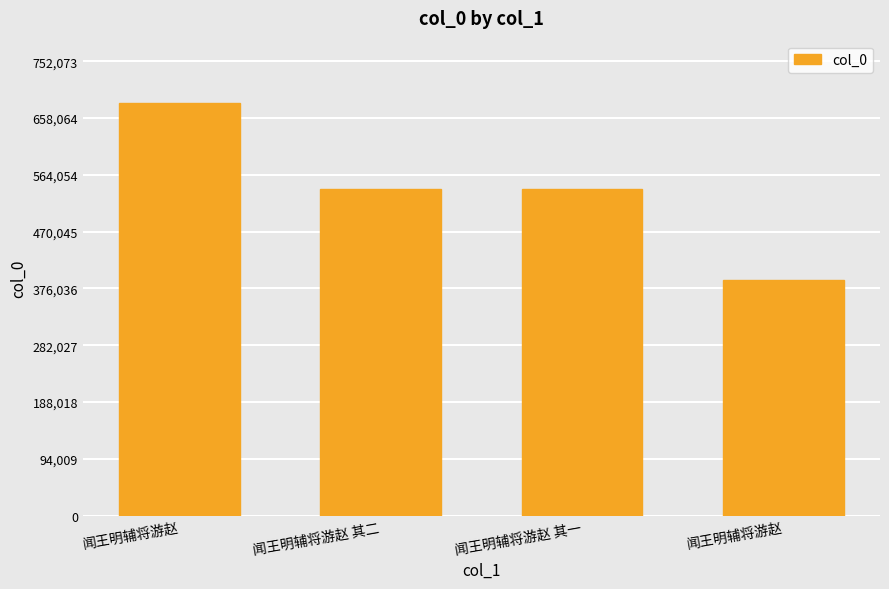

What is the change in value from 闻王明辅将游赵 to 闻王明辅将游赵 其二?

-143820